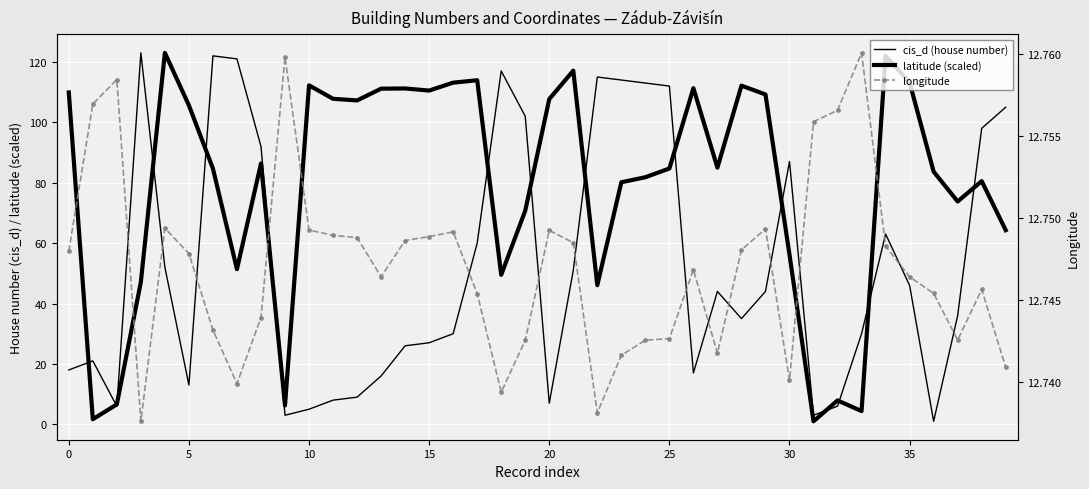

Which label corresponds to the smallest value in the chart?

36